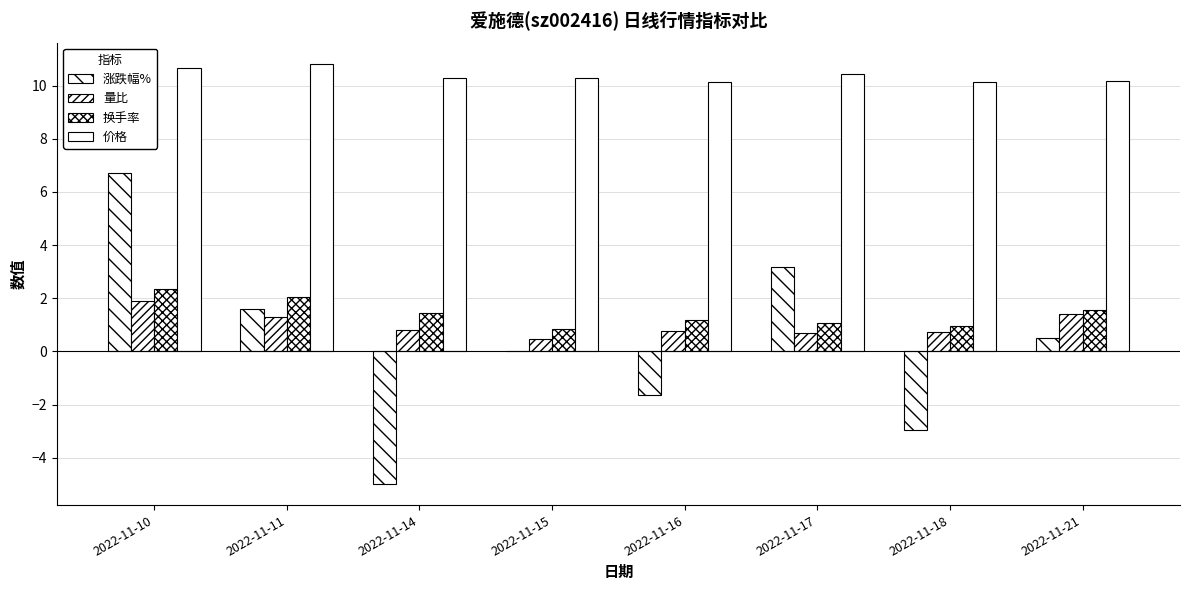

Does the chart contain stacked bars?

No